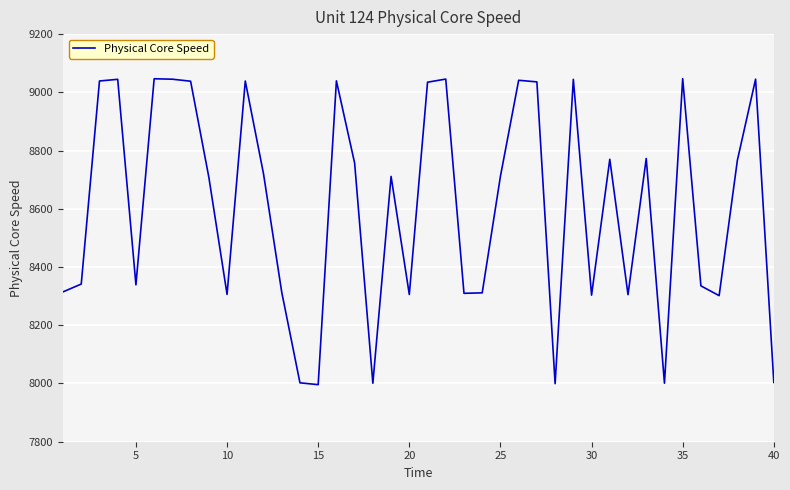

What is the difference between the maximum and minimum values?

1051.0